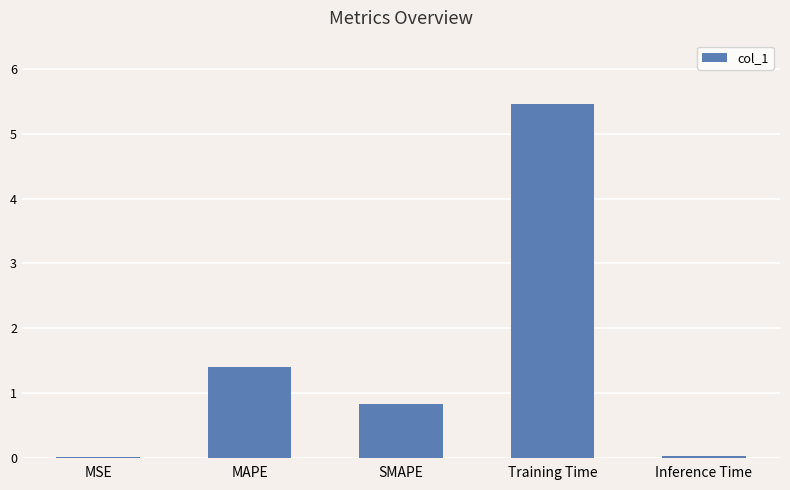

What is the maximum value shown in the chart?

5.5